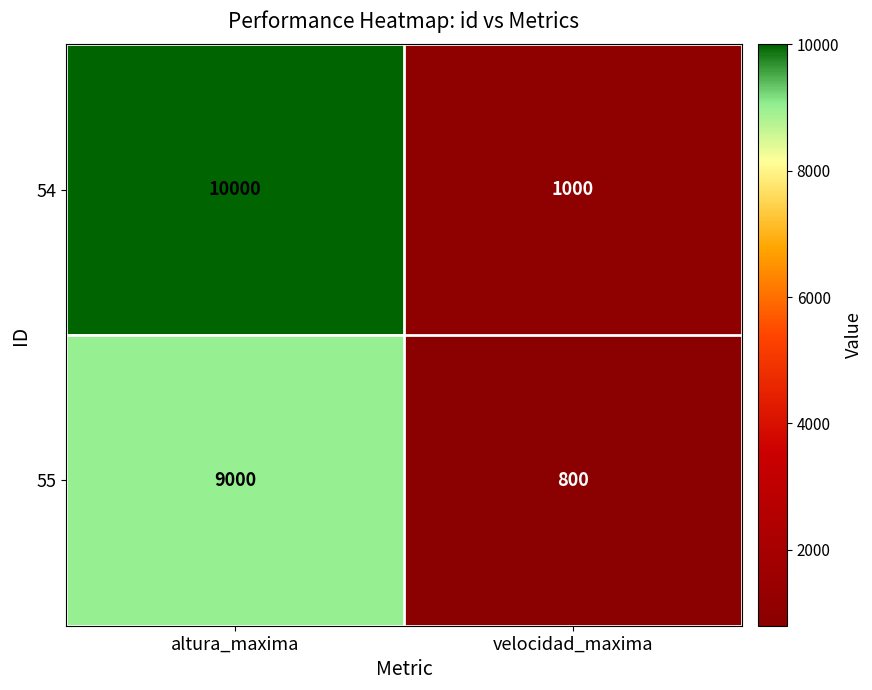

Rank the series by their average value, from lowest to highest.

55, 54